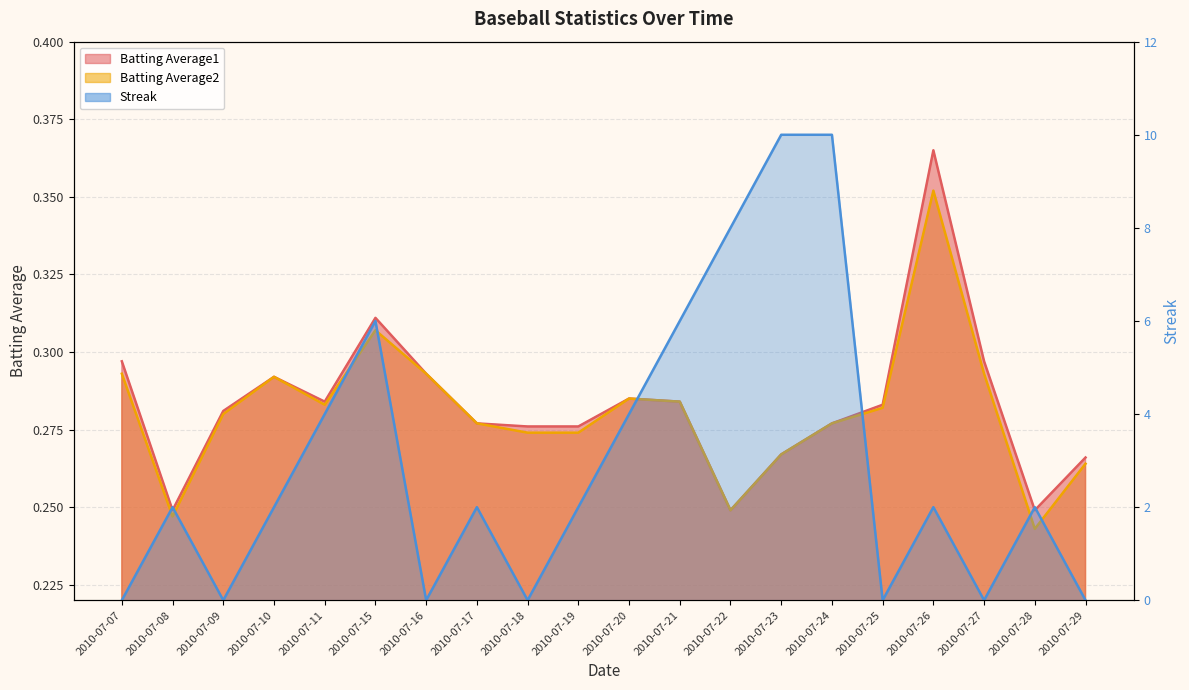

Which series has the largest range (max minus min)?

Streak